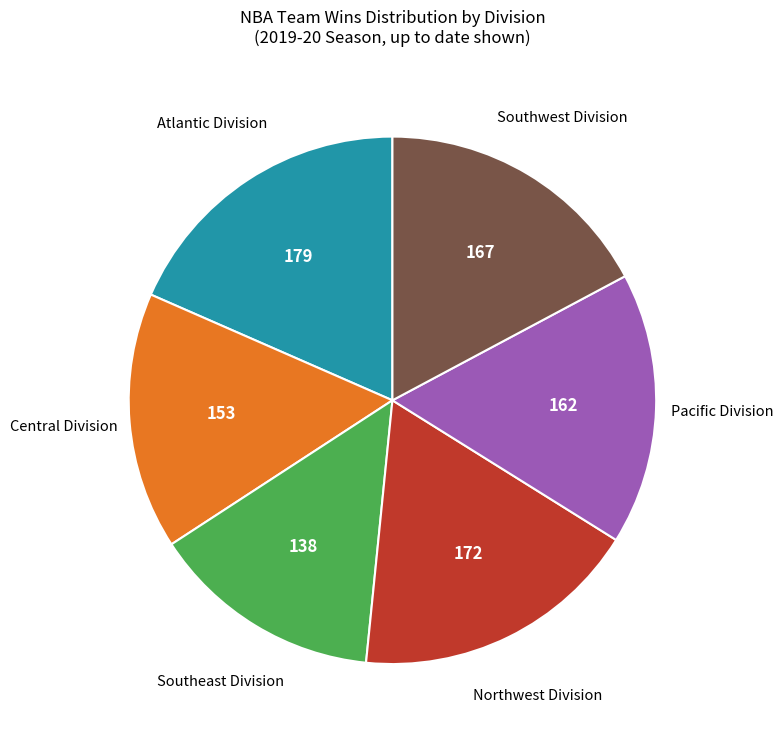

How many segments does this pie chart have?

6